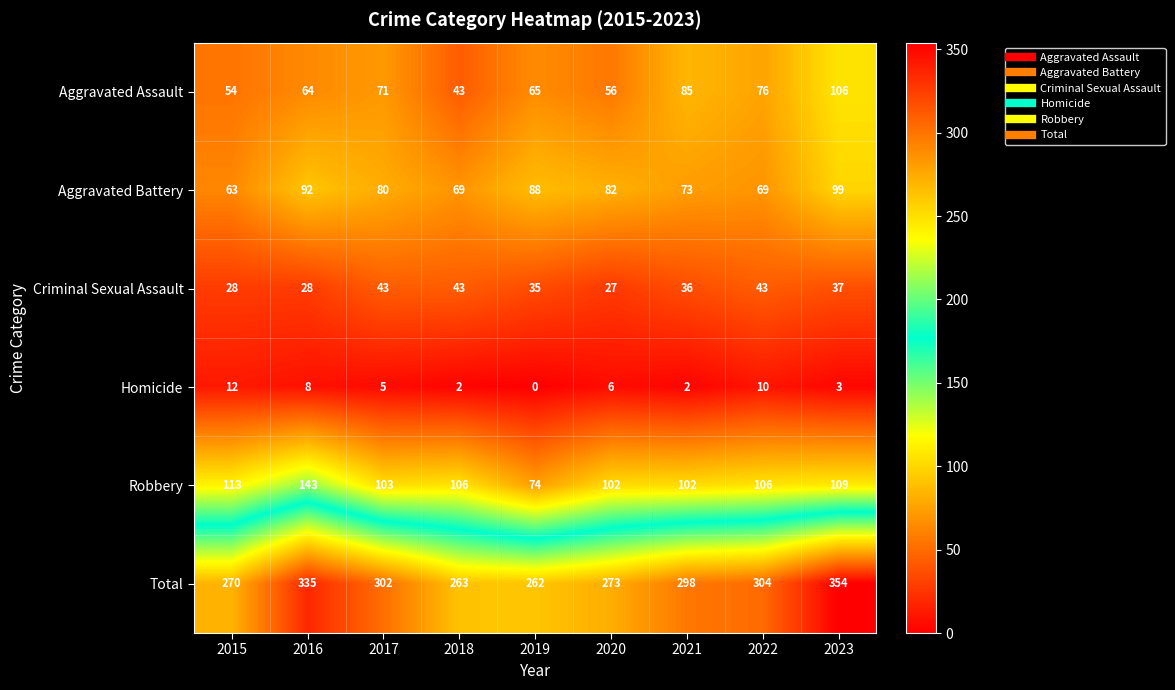

What is the sum of the Aggravated Assault values at 2022 and 2021?

161